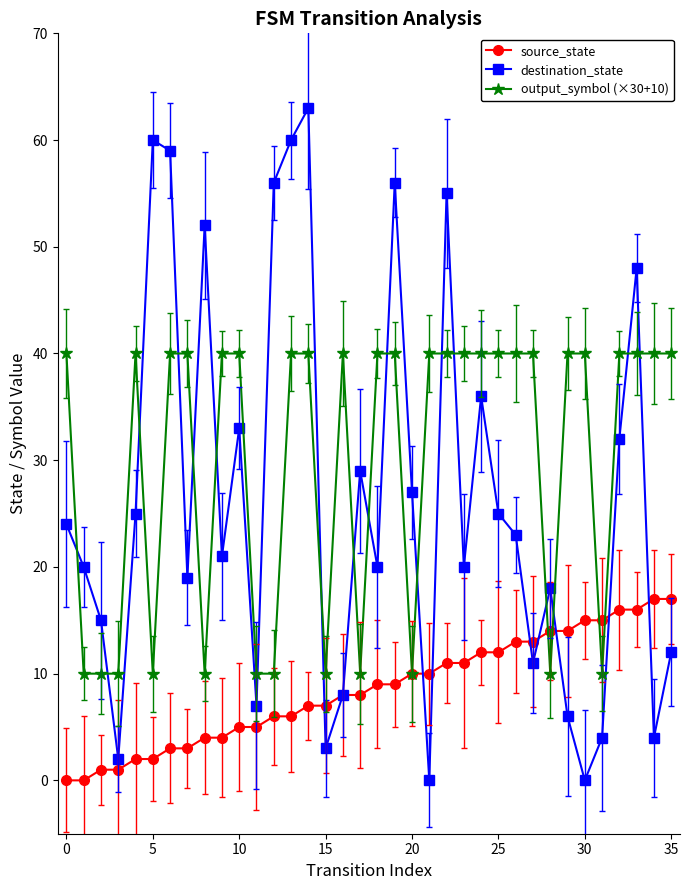

What are all the series names shown in the legend?

source_state, destination_state, output_symbol (×30+10)